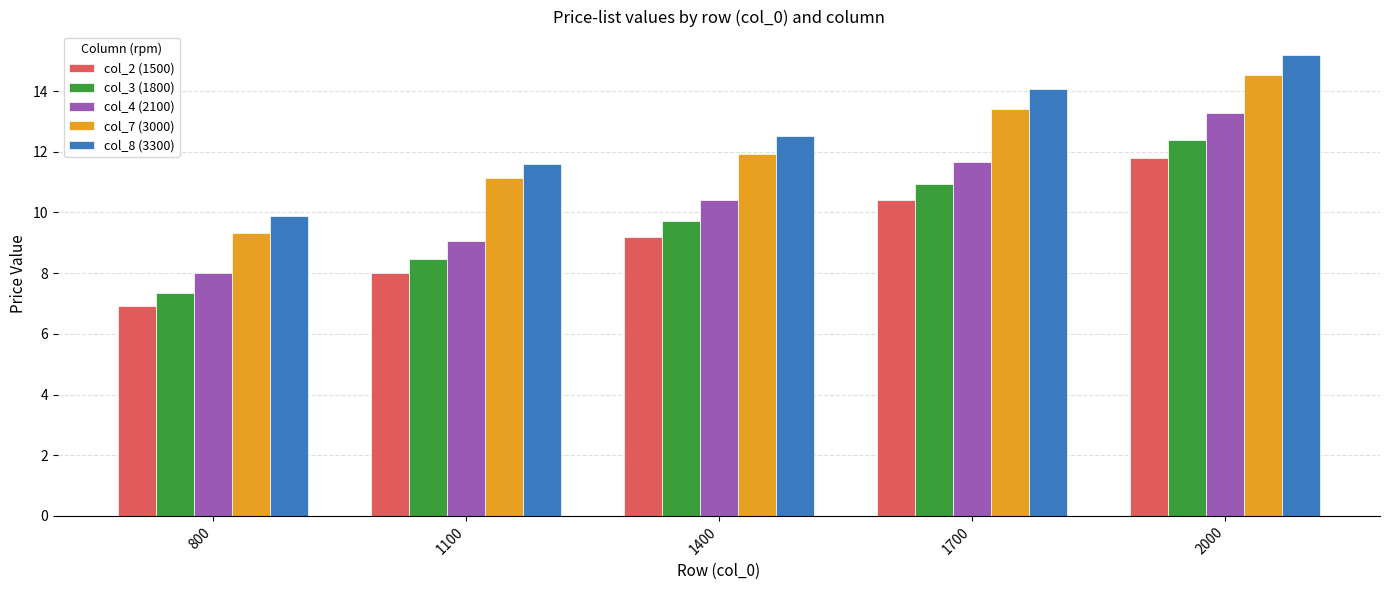

What is the difference between the highest and lowest values at 800?

2.9